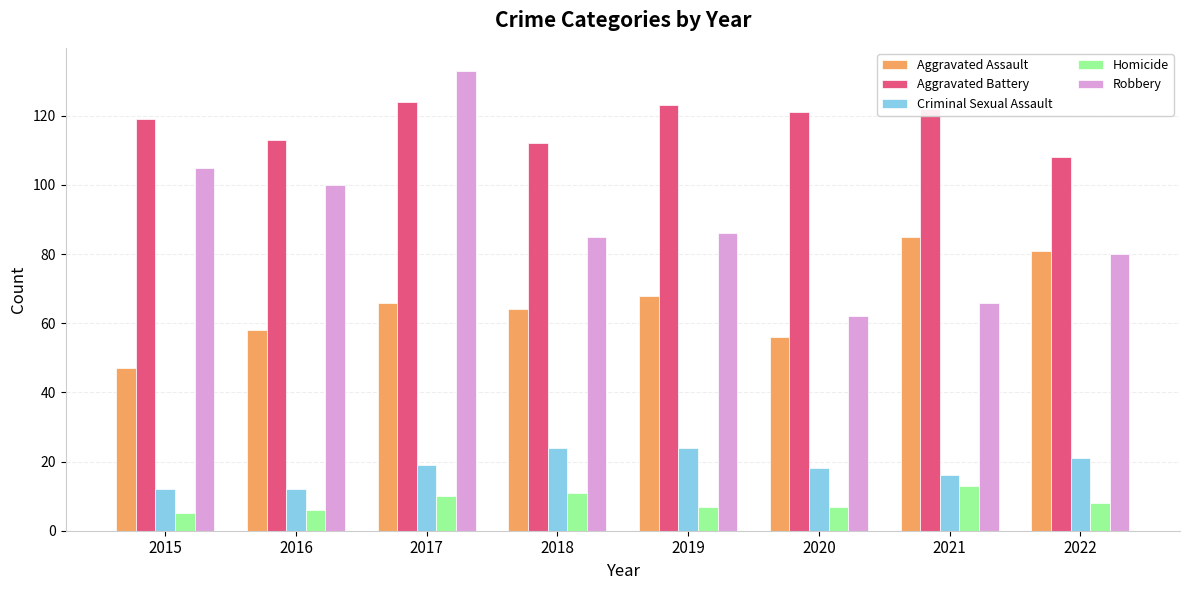

What is the value of the Aggravated Assault bar at the 5th from the left?

68